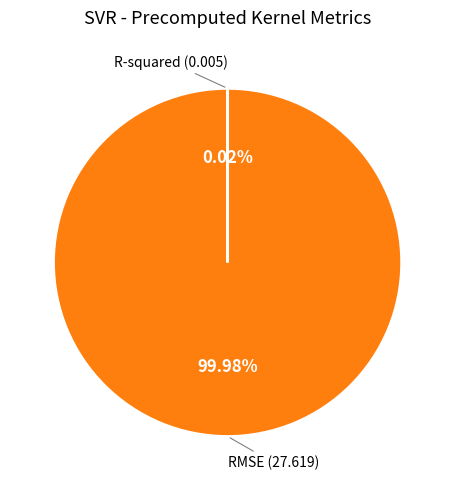

To the nearest percent, what portion does RMSE represent?

100%